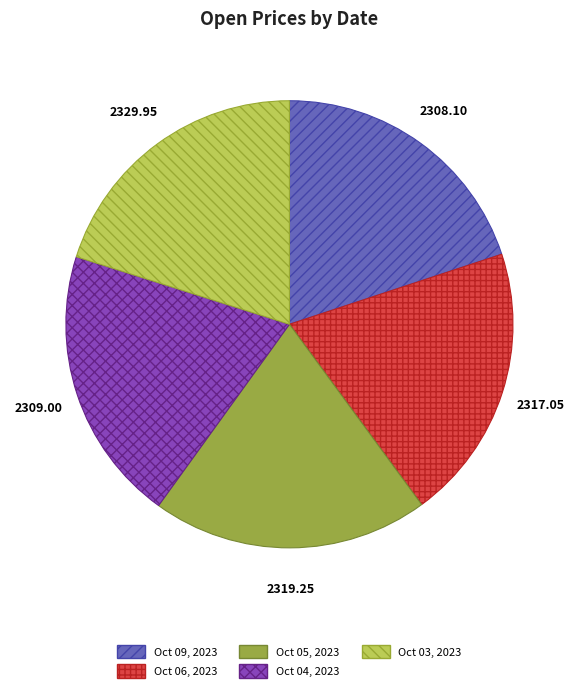

Approximately how many times larger is the value at Oct 05, 2023 compared to Oct 09, 2023?

1.0